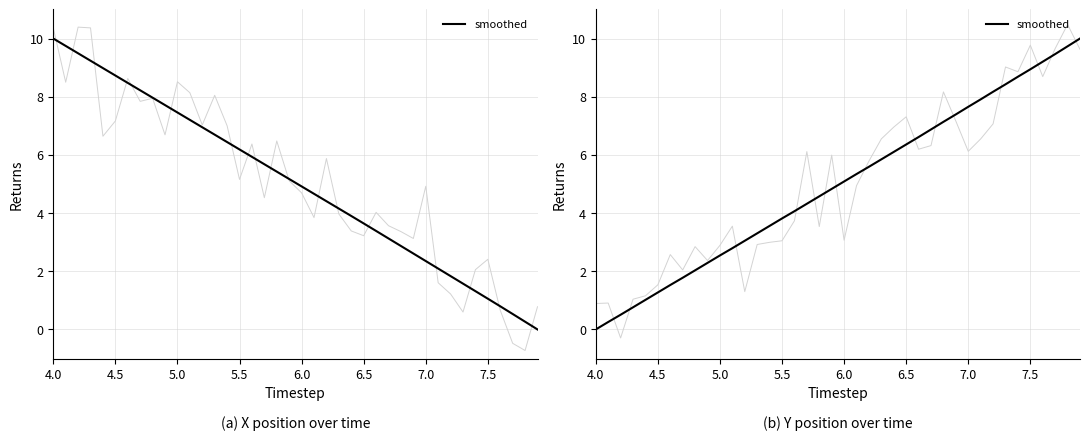

What is the sum of all values?

198.8